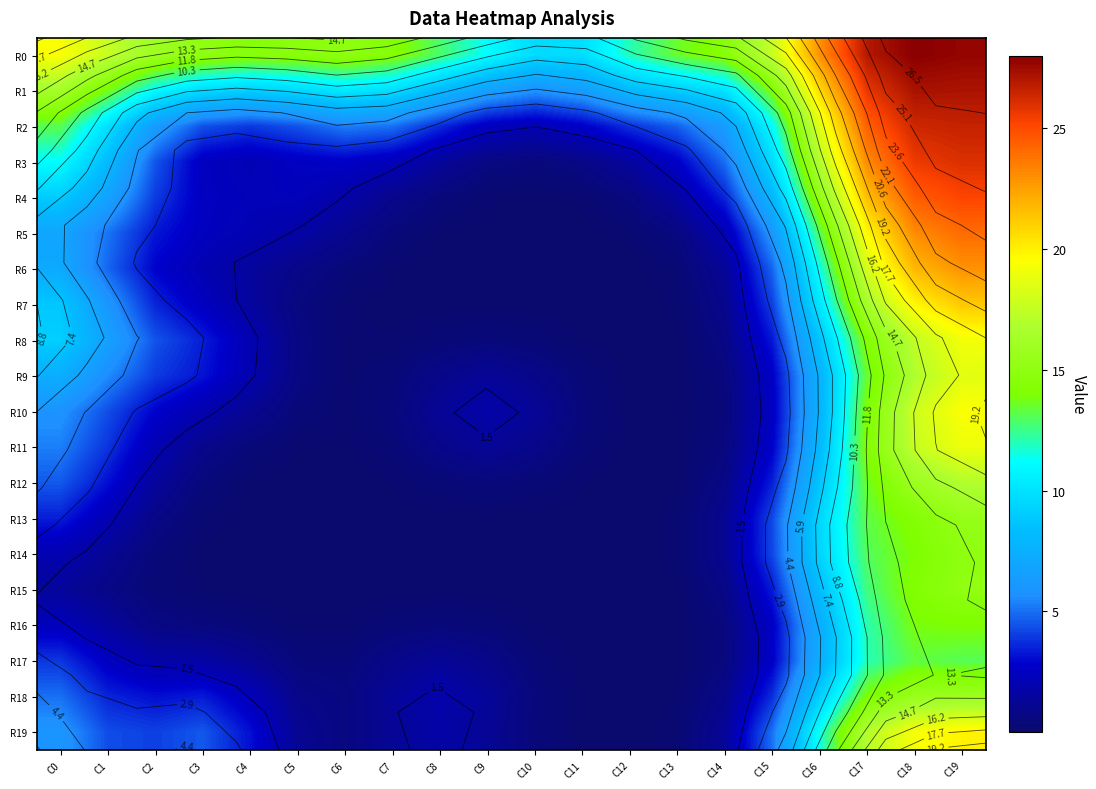

The R16 series shows 1.7 at C16. True or false?

False